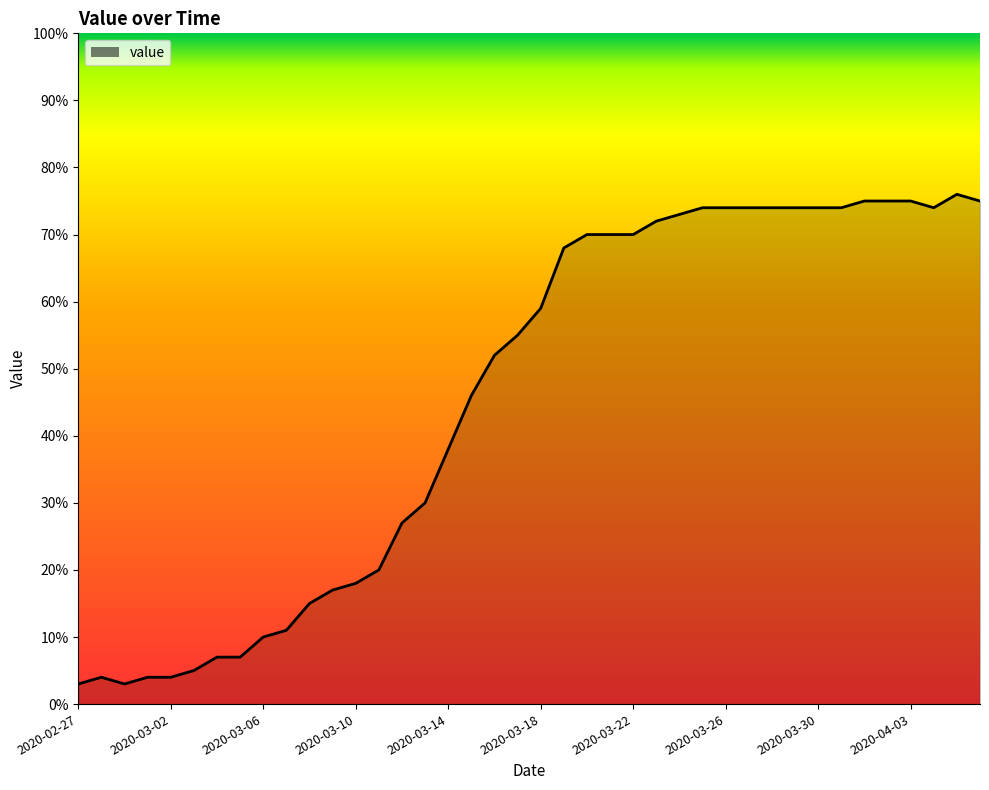

What is the minimum value shown in the chart?

3